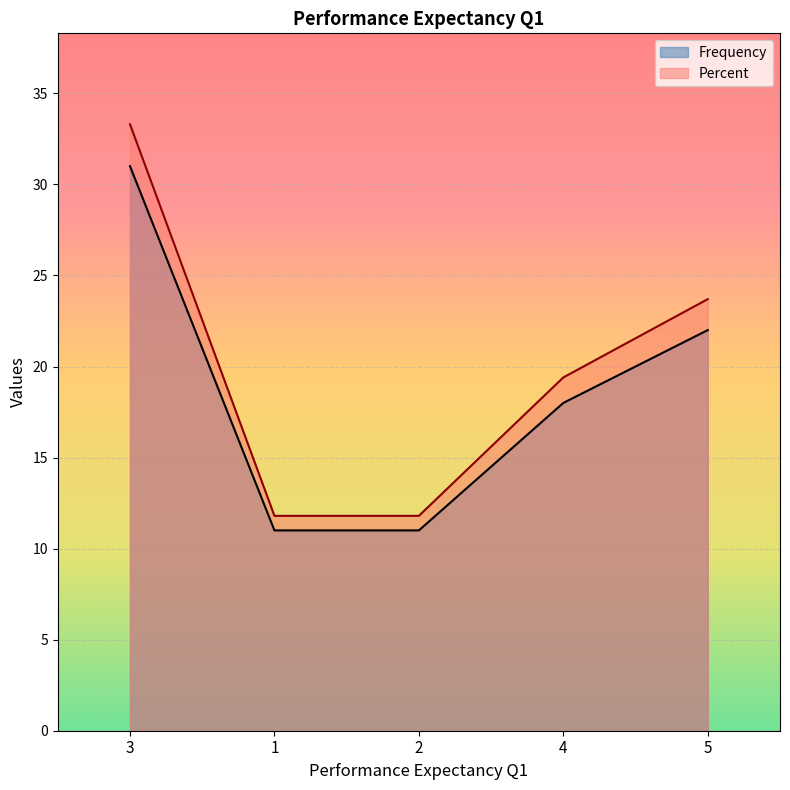

Reading left to right, transcribe all the data shown in this chart.

Frequency: 3=31.0	1=11.0	2=11.0	4=18.0	5=22.0
Percent: 3=33.3	1=11.8	2=11.8	4=19.4	5=23.7